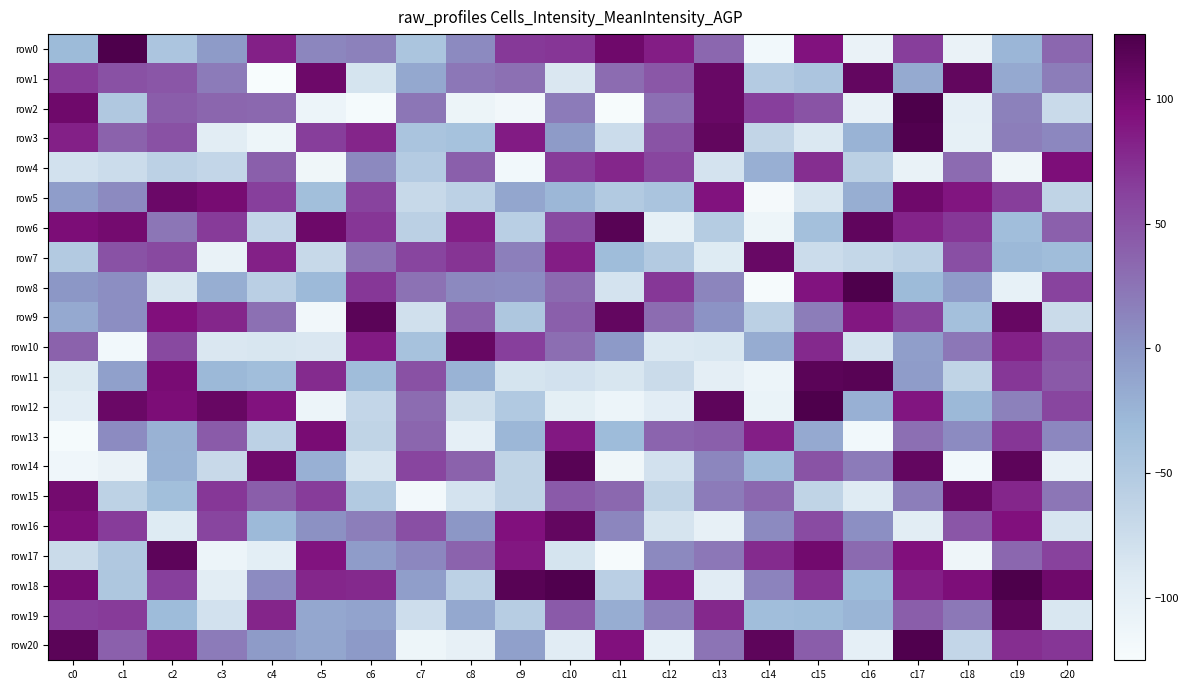

How many series are shown in this chart?

21